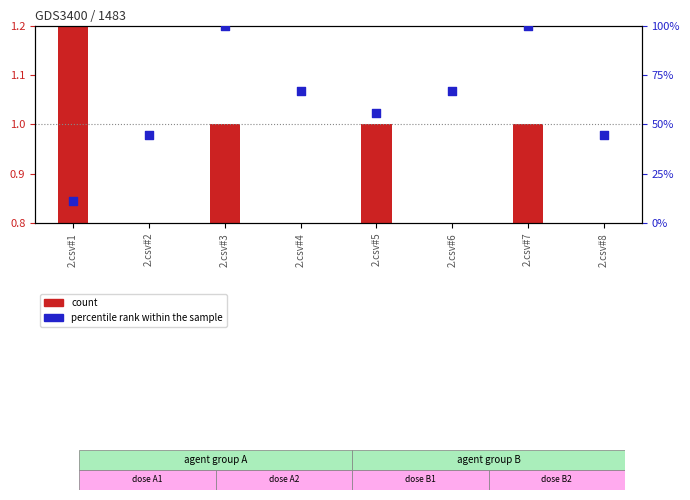

Which series has the largest Y range (max minus min)?

percentile rank within the sample